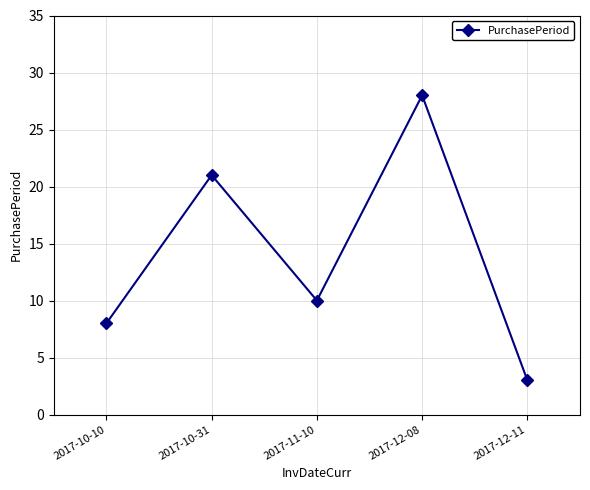

Is this an area chart (filled region under the line)?

No